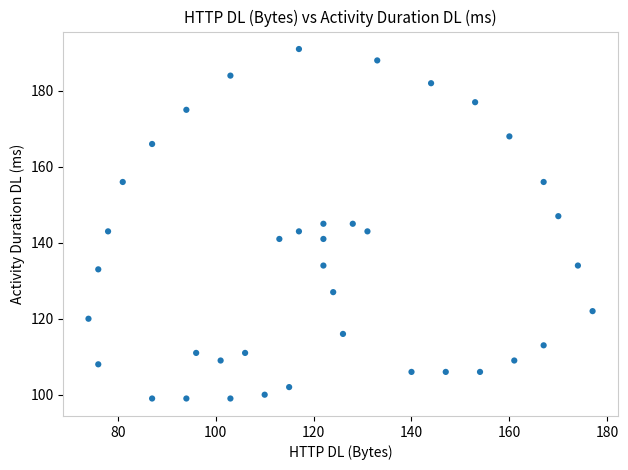

What is the range of X values (max minus min)?

103